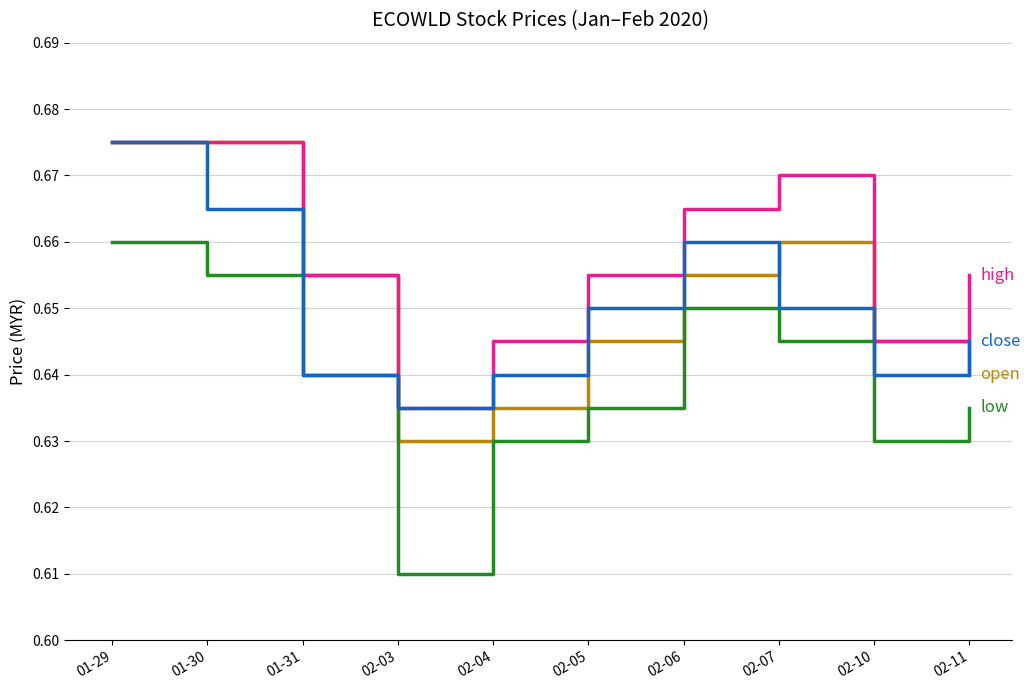

At which category is the sum across all series the highest?

01-29